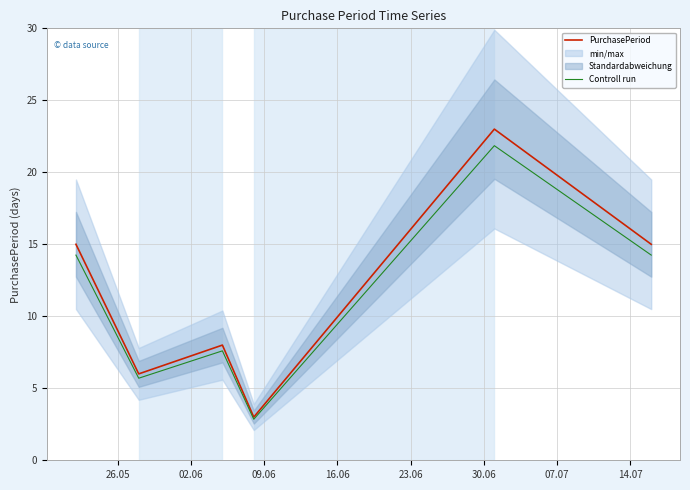

True or false: Controll run and PurchasePeriod cross at least once.

False